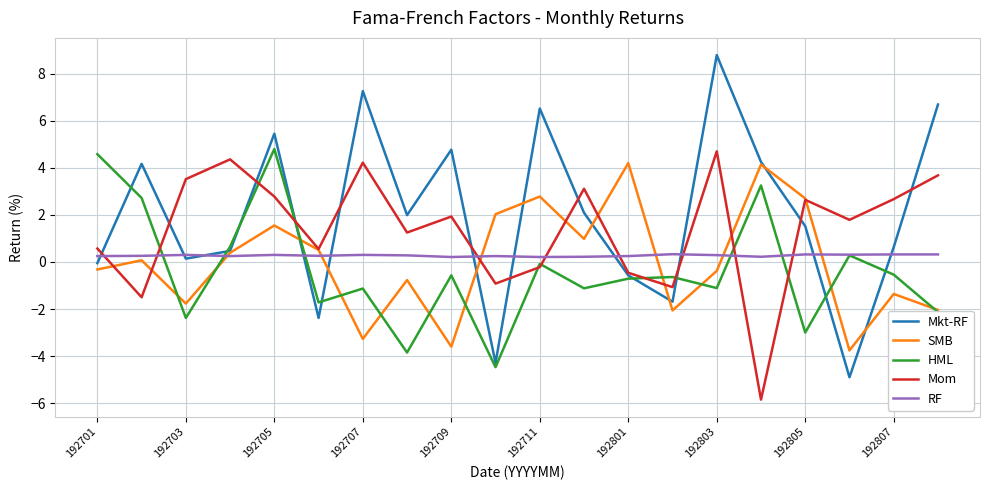

Which series has the largest range (max minus min)?

Mkt-RF